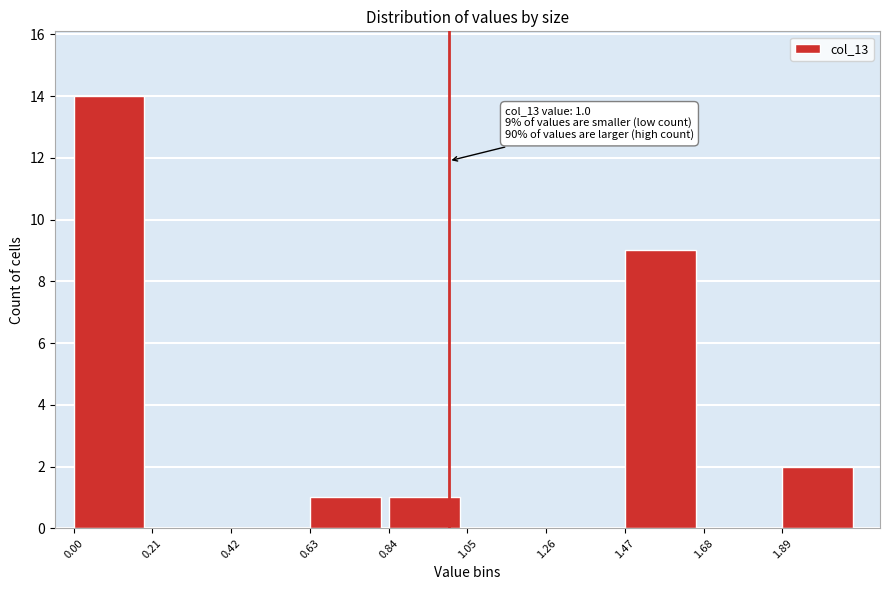

Which range on the x-axis has the tallest bar?

0.00 to 0.21